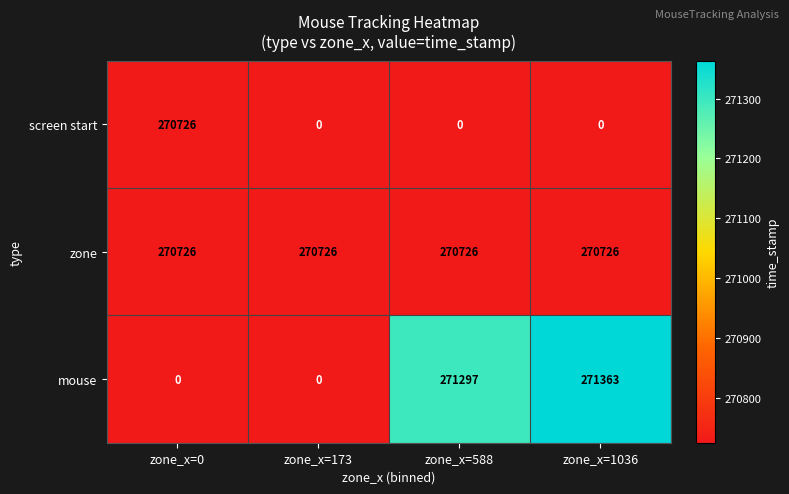

Reading right to left, what are all the values shown in this chart?

screen start: zone_x=1036=0	zone_x=588=0	zone_x=173=0	zone_x=0=270726
zone: zone_x=1036=270726	zone_x=588=270726	zone_x=173=270726	zone_x=0=270726
mouse: zone_x=1036=271363	zone_x=588=271297	zone_x=173=0	zone_x=0=0